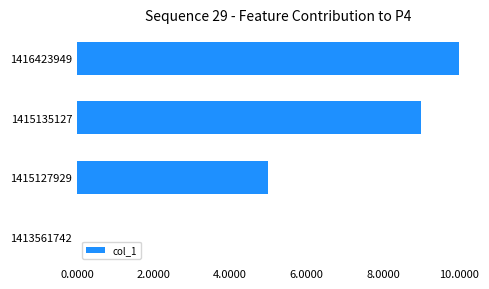

At which label is the value closest to 5?

1415127929